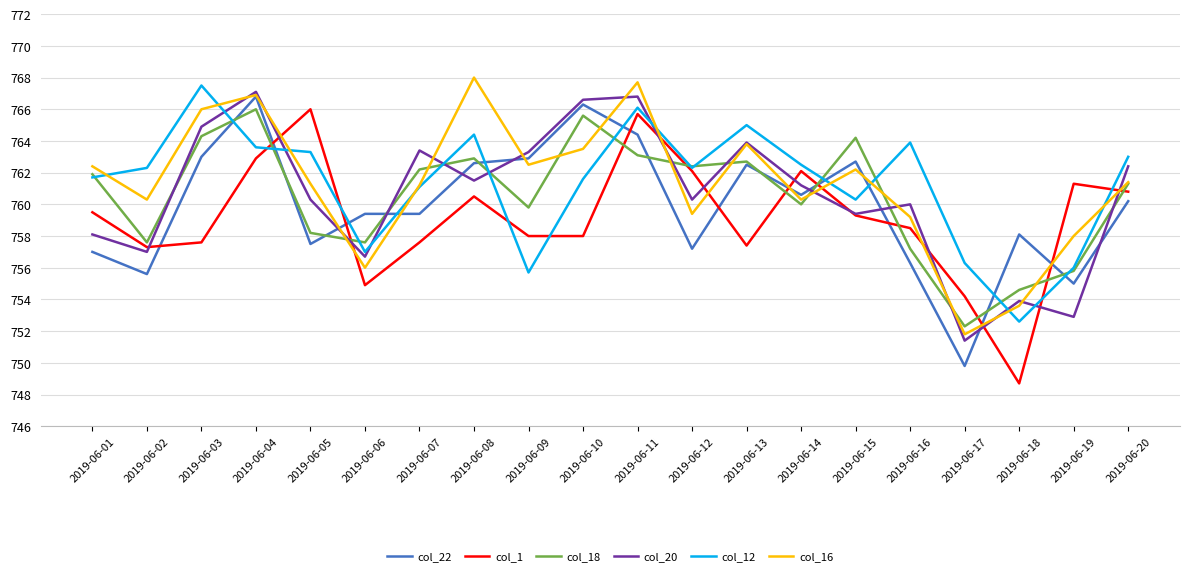

What is the total value across all series at 2019-06-18?

4521.5